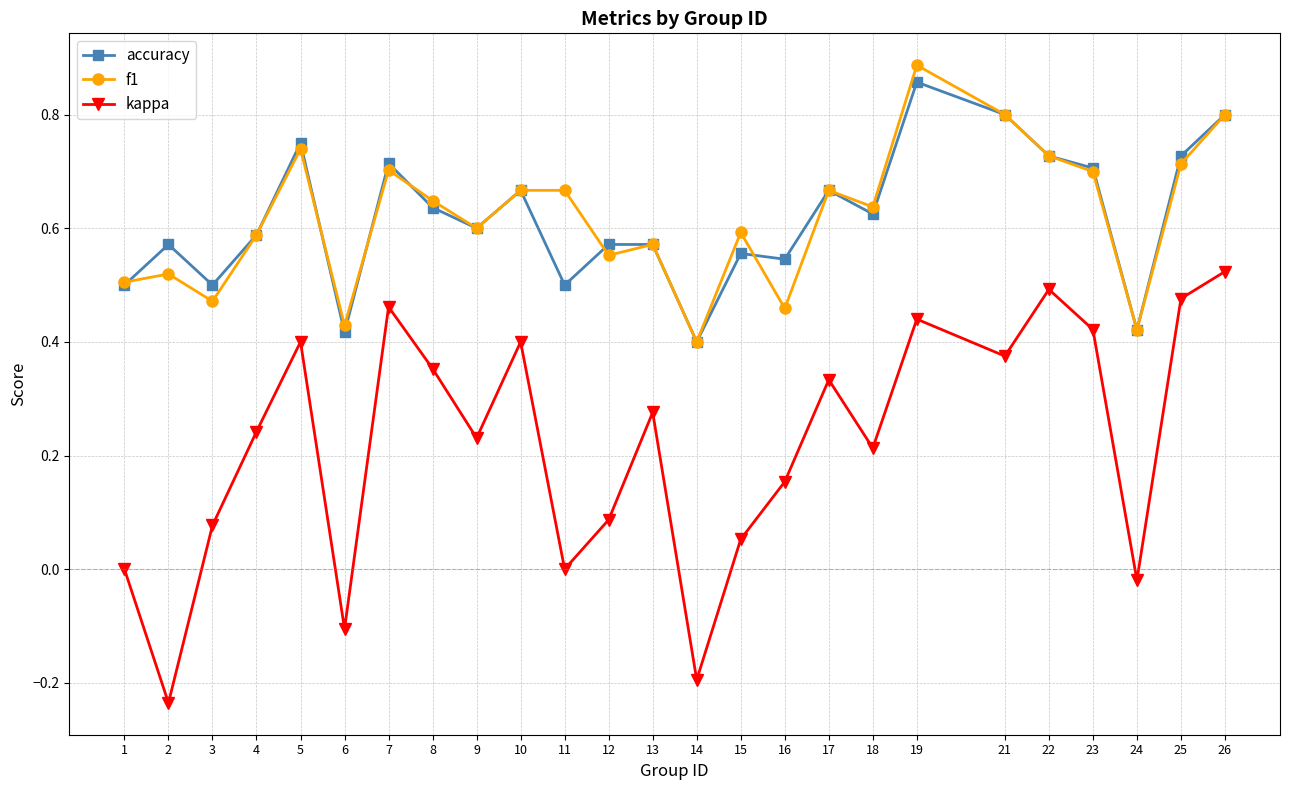

Which category has the highest value across all series?

19